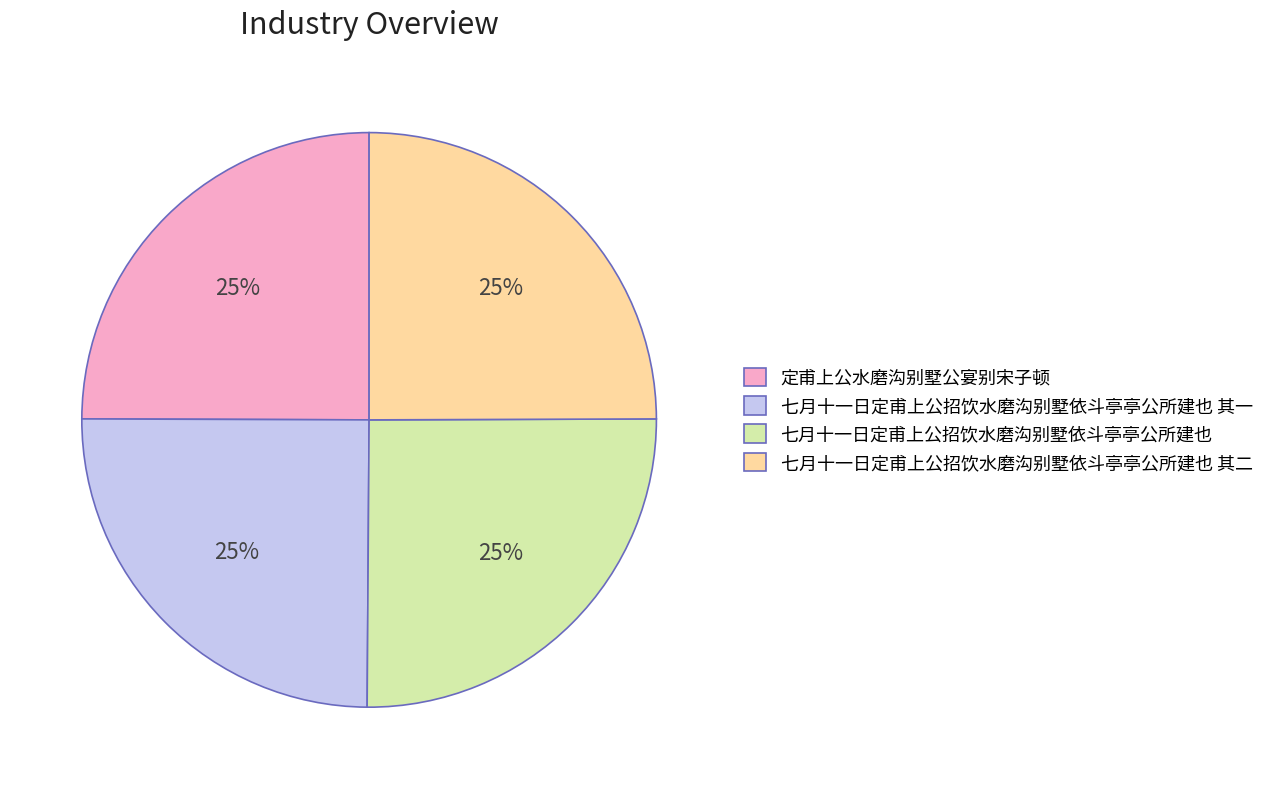

Is there a majority slice in this chart?

No